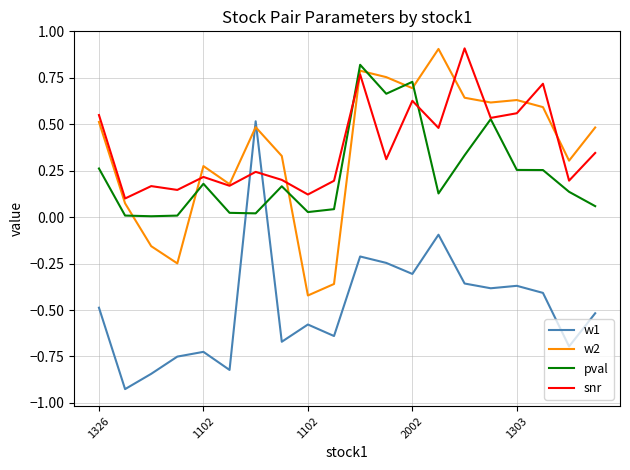

After their last crossing, which series has the higher values: pval or w1?

pval